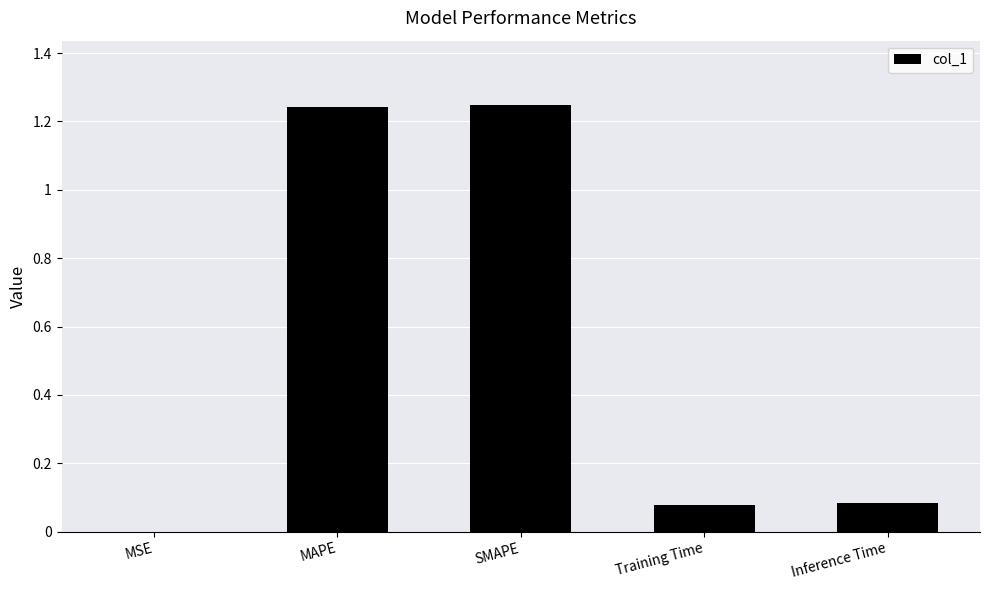

What is the sum of all values?

2.7